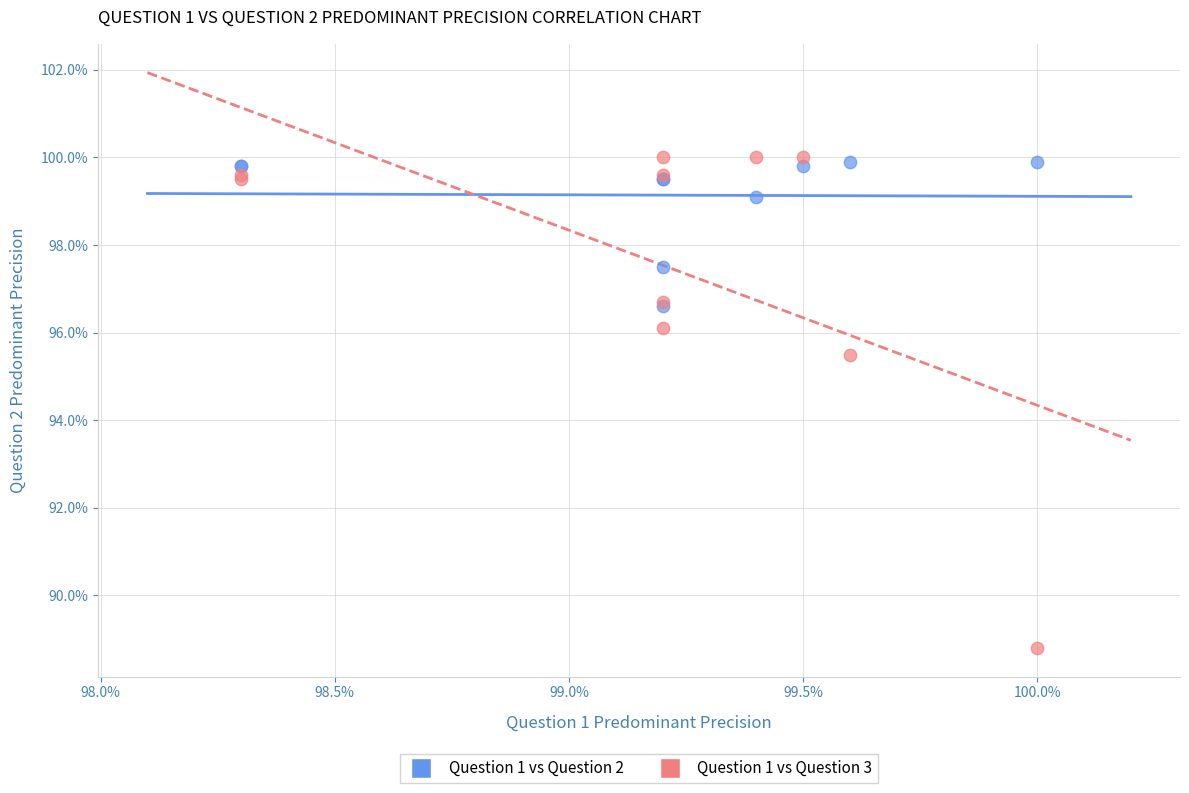

What are all the series names shown in the legend?

Question 1 vs Question 2, Question 1 vs Question 3